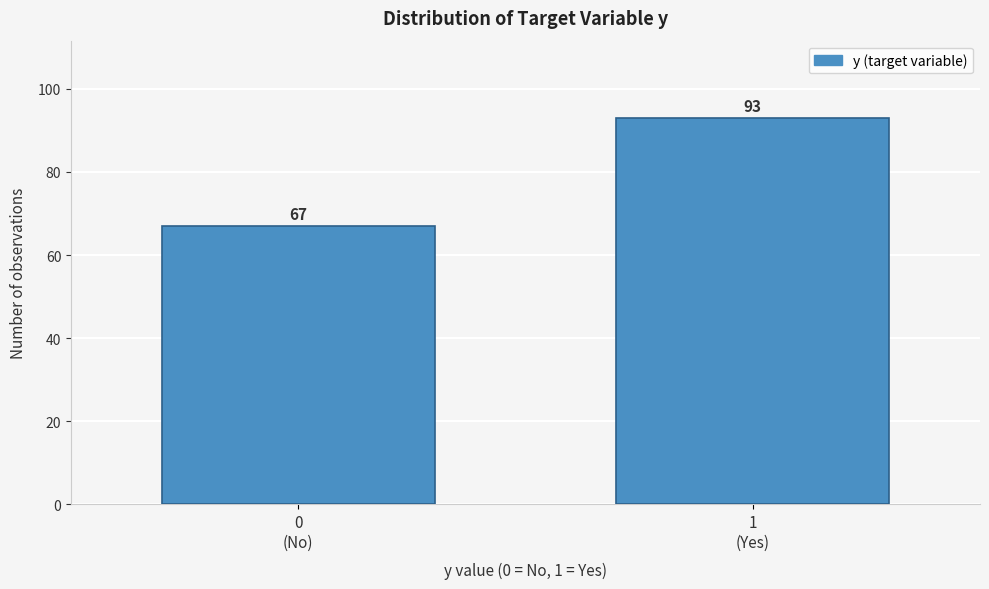

Reading left to right, what are all the values shown in this chart?

67	93